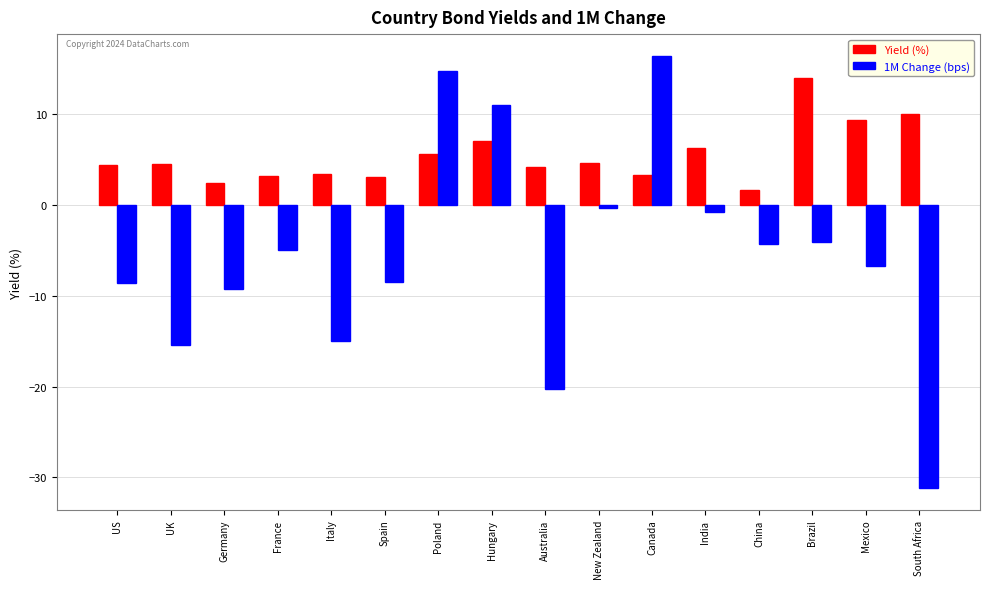

How many data points in Yield (%) are less than 4?

6